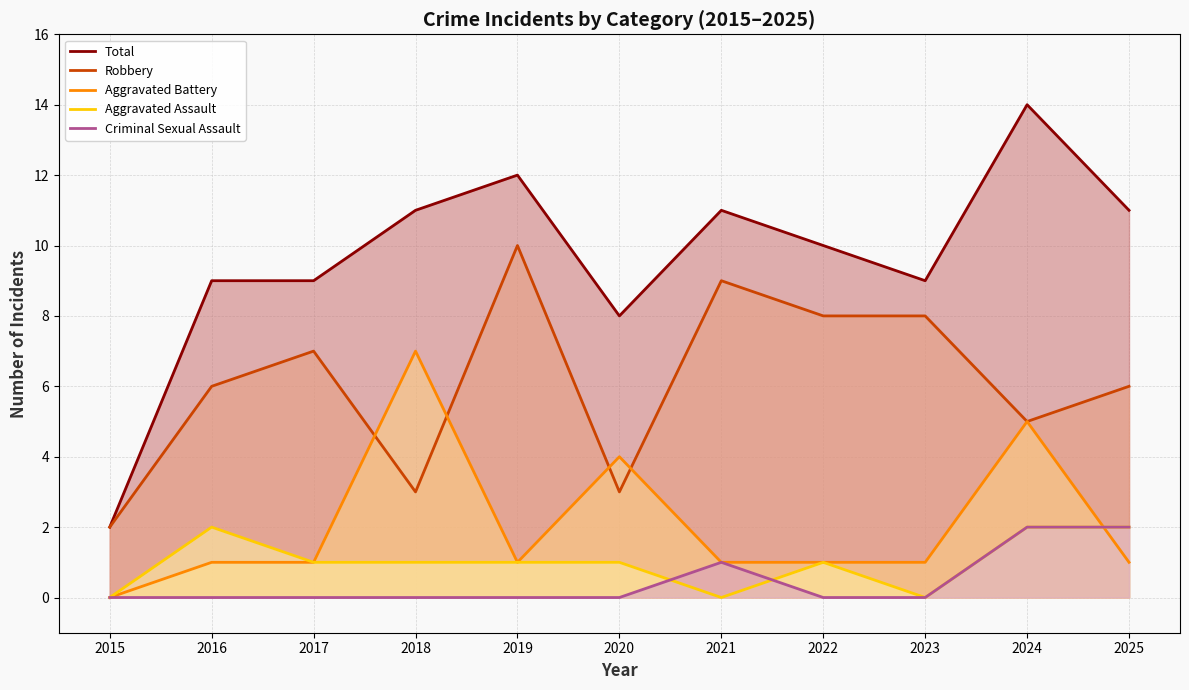

Which has a higher value, 2024 or 2018?

2024